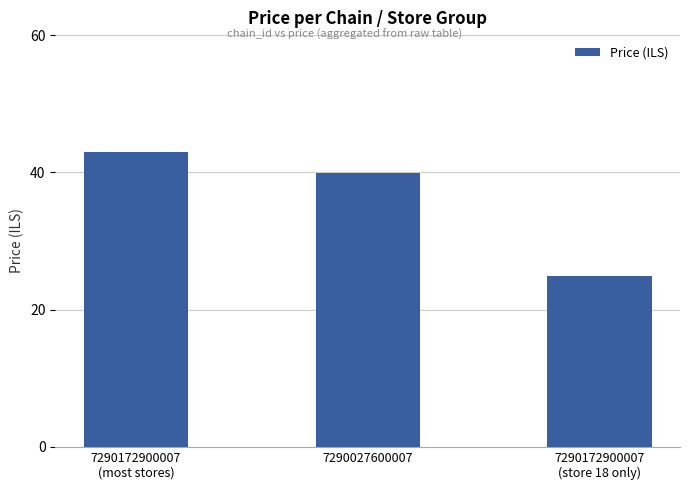

Which category has the lowest value across all series?

7290172900007
(store 18 only)